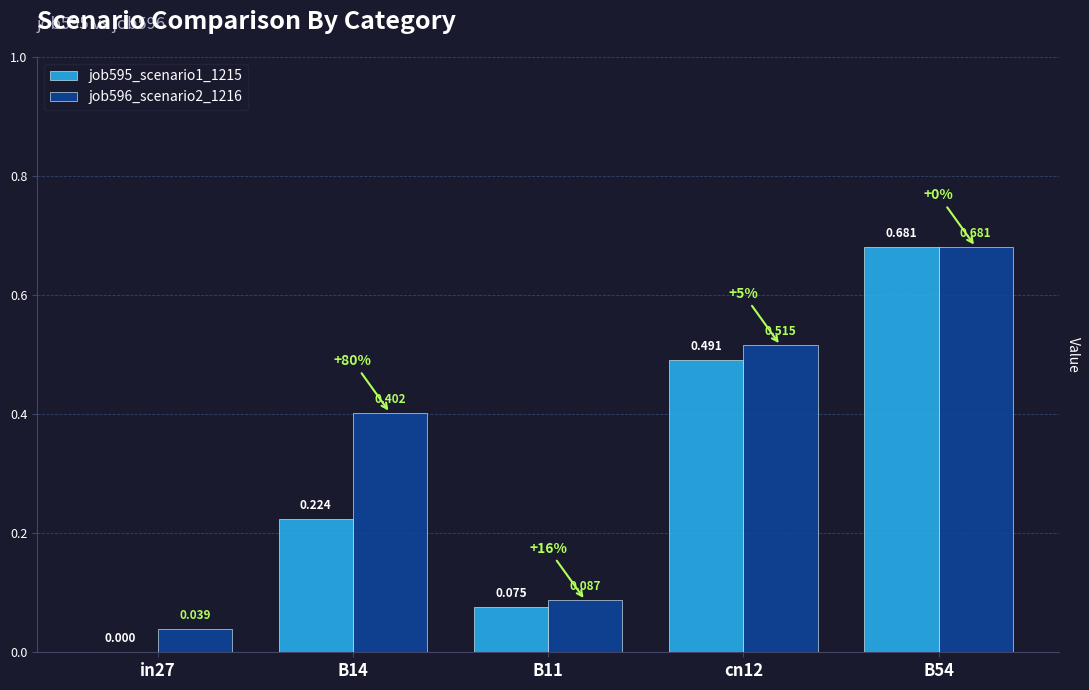

True or false: job596_scenario2_1216 has a value of 0.6 at B14.

False